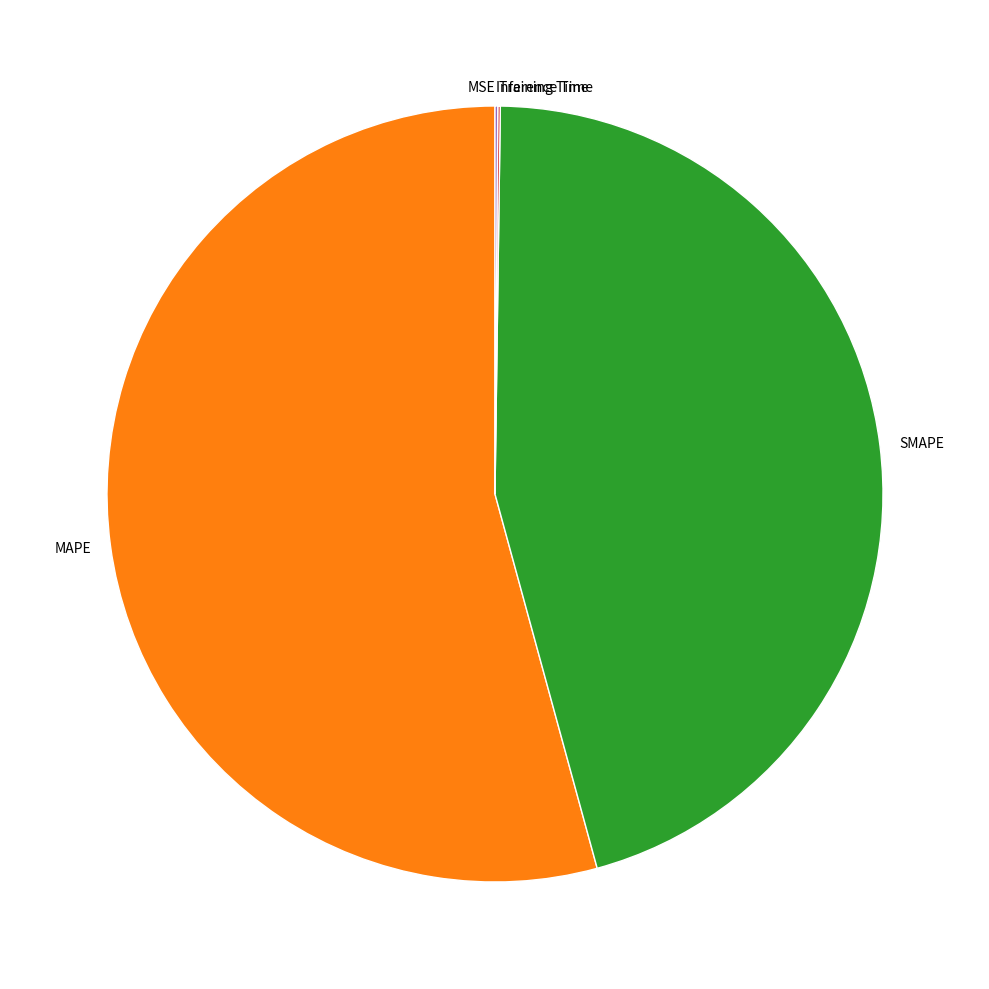

Which slice is the largest?

MAPE